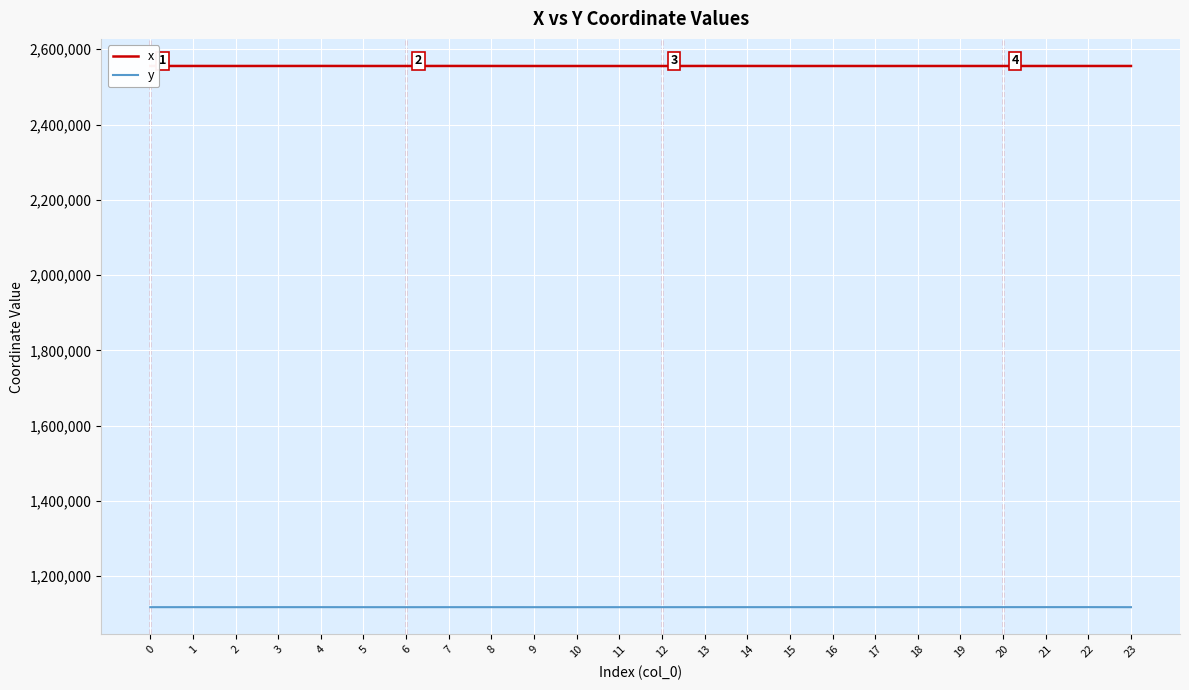

What is the spread (max minus min) of values at 12?

1437973.3